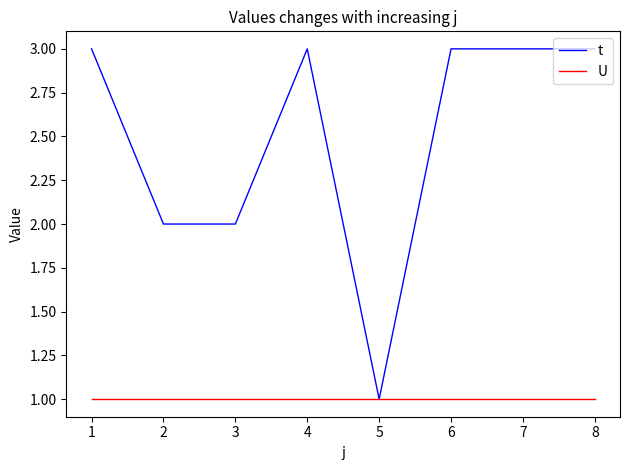

Which series has the widest spread of values?

t